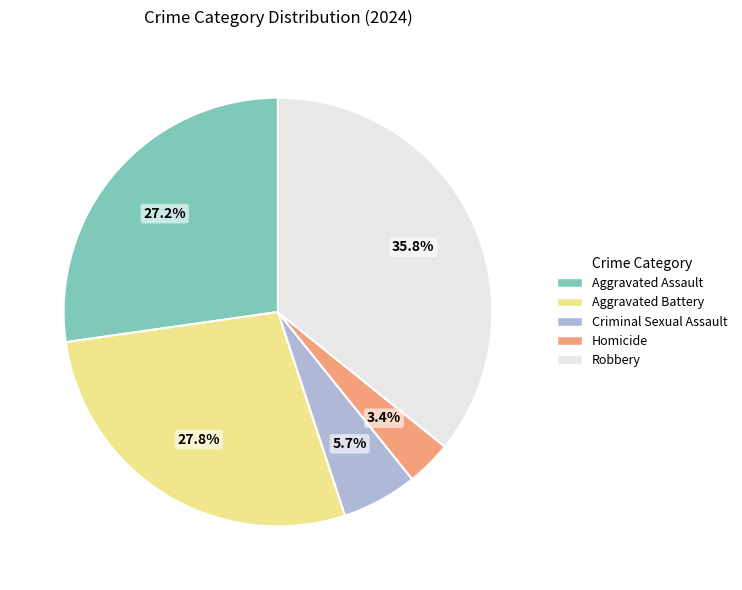

Rank the categories by value from lowest to highest.

Homicide, Criminal Sexual Assault, Aggravated Assault, Aggravated Battery, Robbery